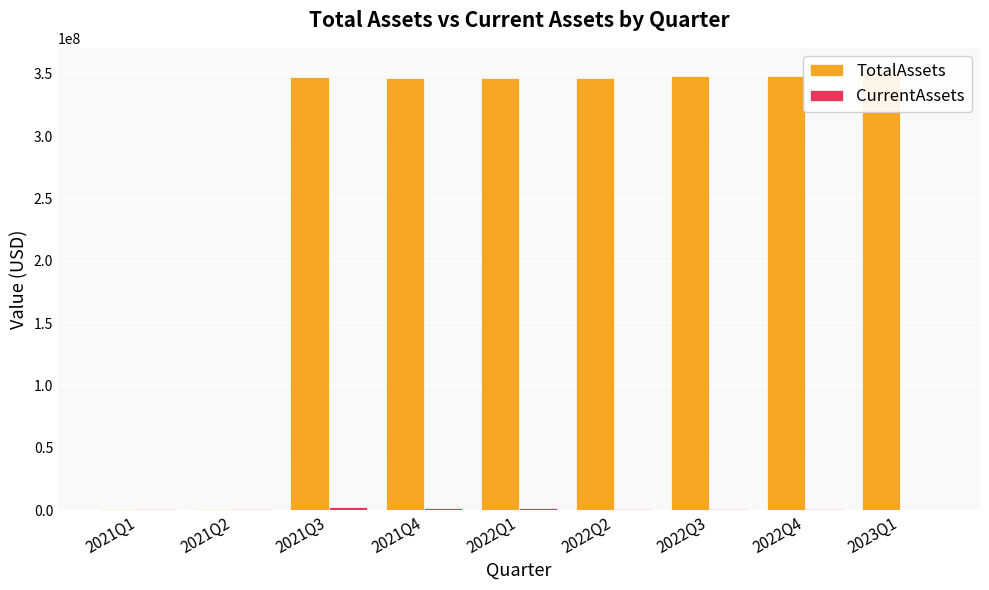

What is the label of the 2nd bar from the right?

2022Q4